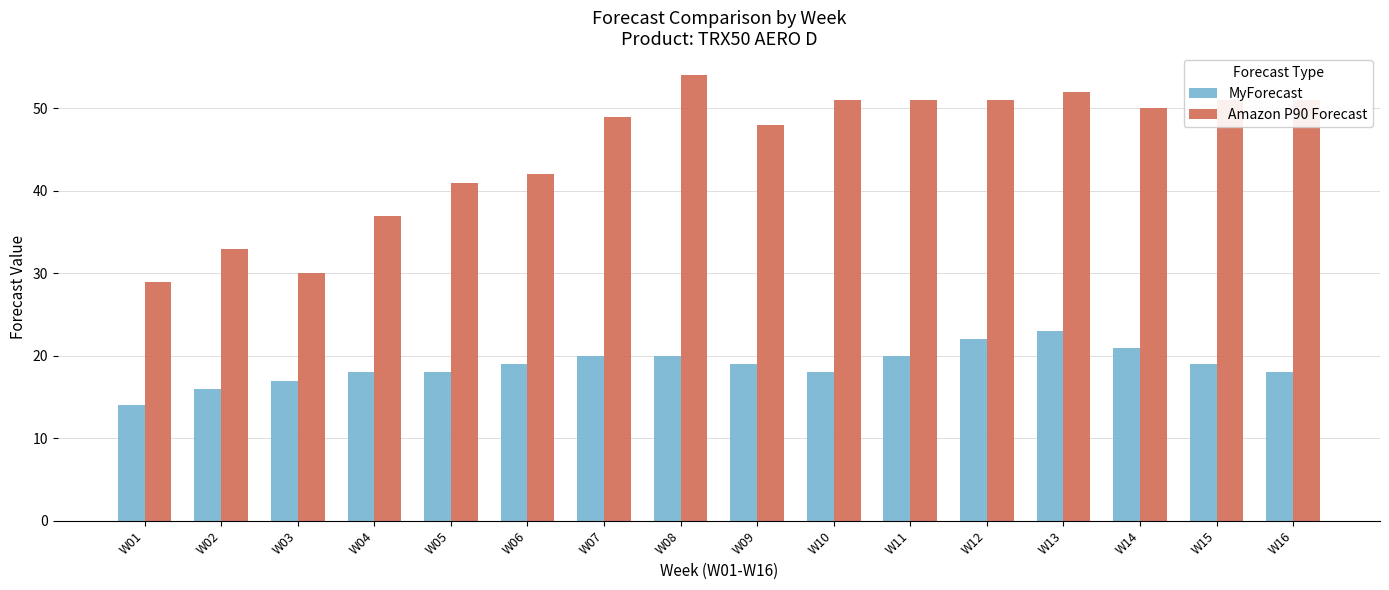

How many groups of bars are there?

16